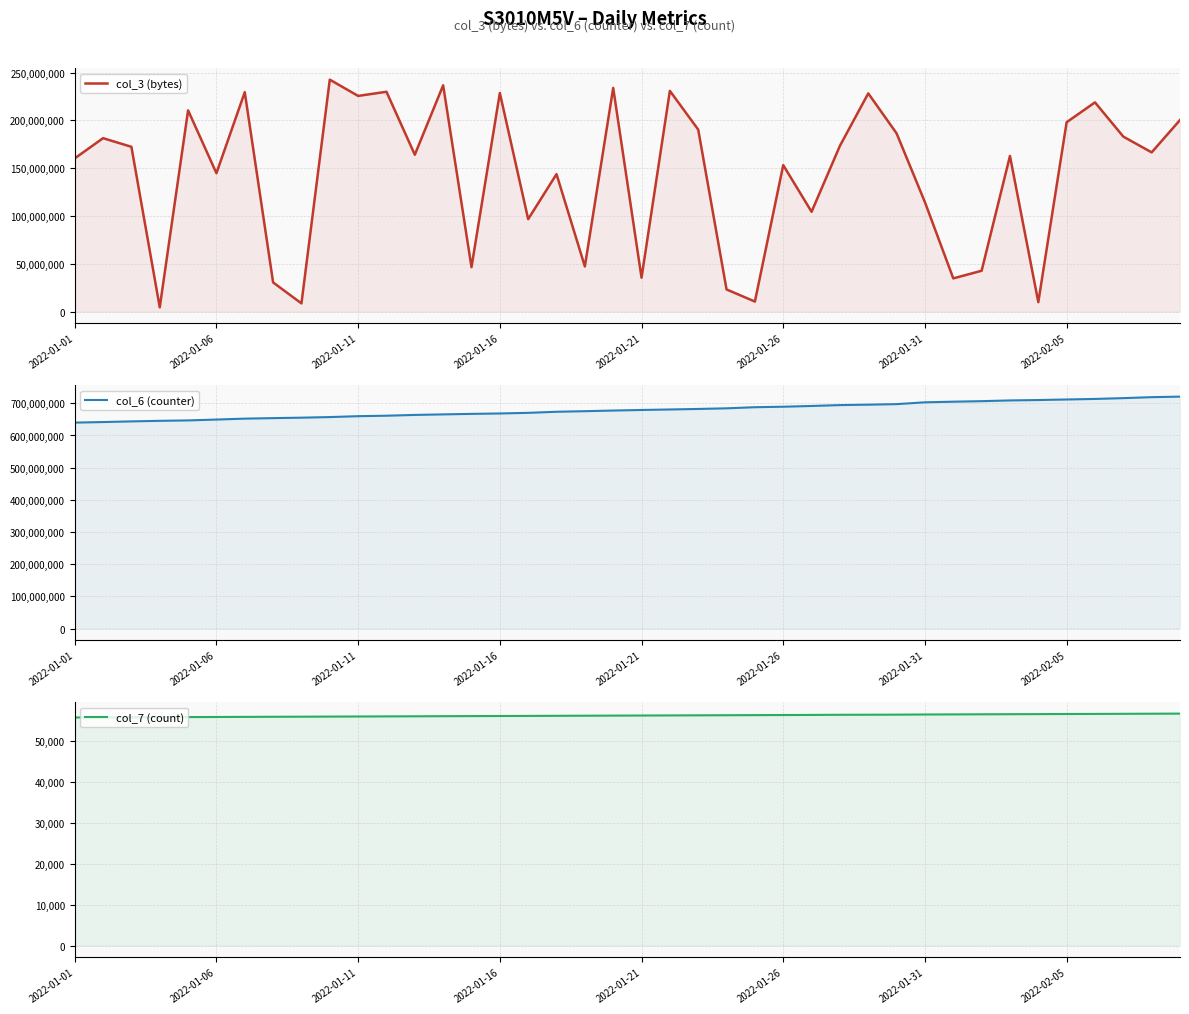

How many values in the col_3 (bytes) series are below 166487600?

20